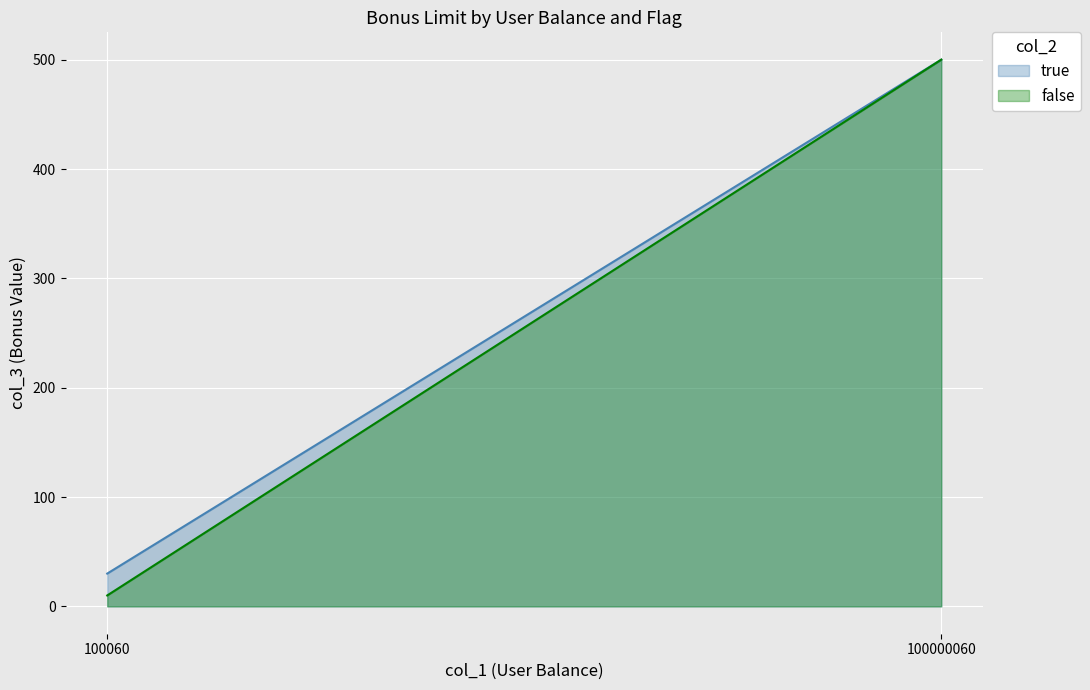

Reading left to right, list all the values displayed in this chart.

30	500	10	500